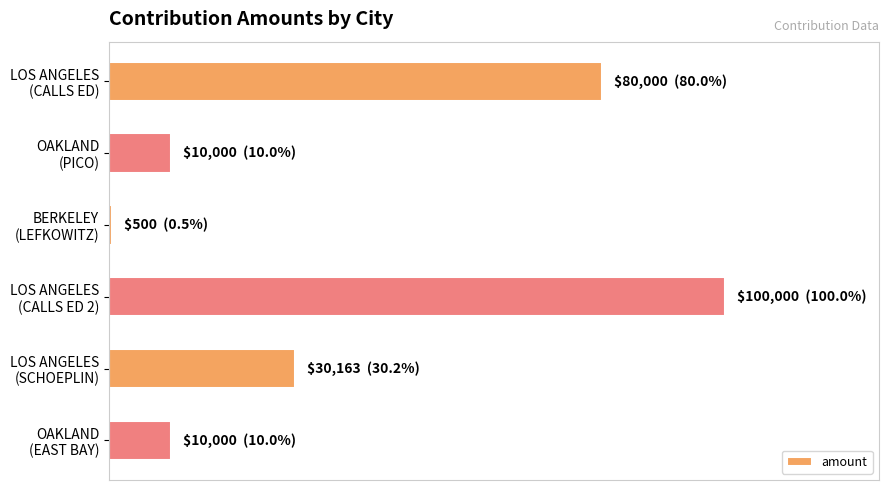

Are the bars grouped side by side (vs. stacked)?

No